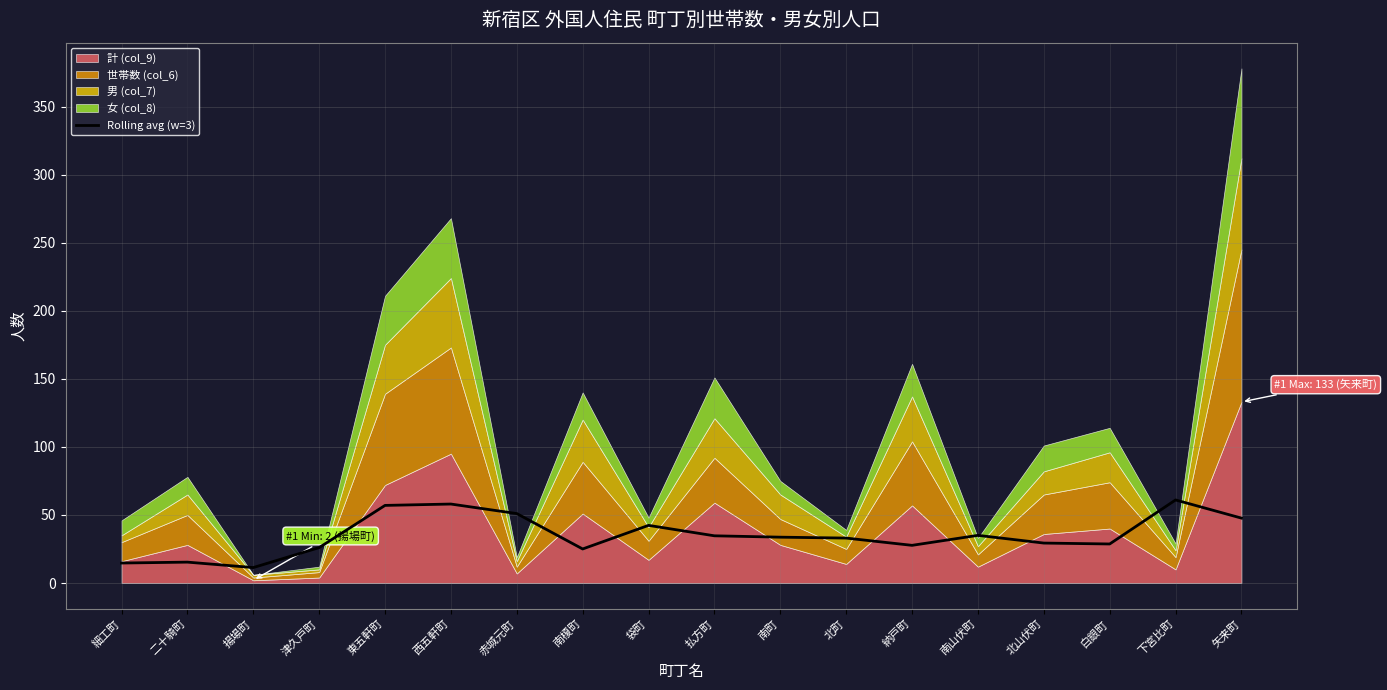

The value at 袋町 is 10.0. True or false?

False